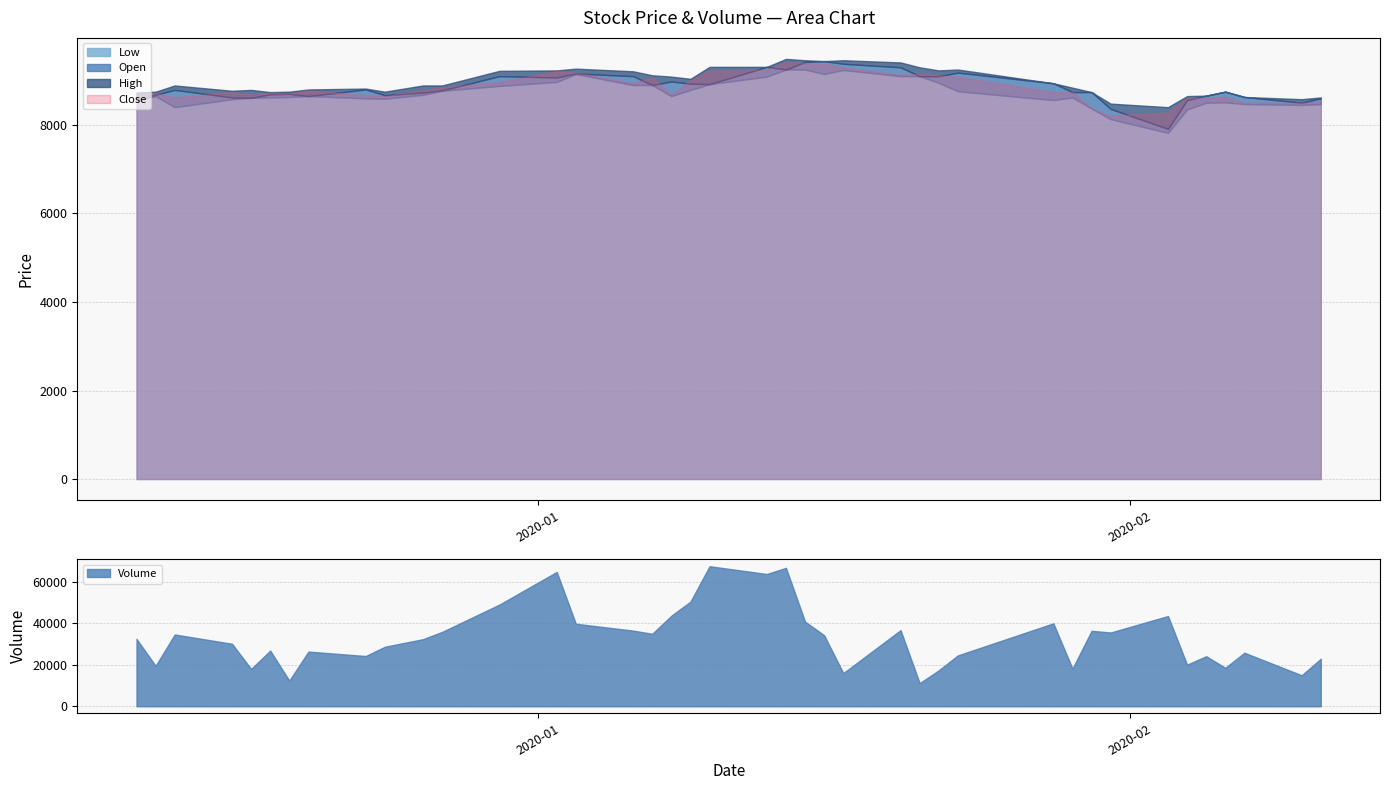

What is the minimum value for Volume?

11142